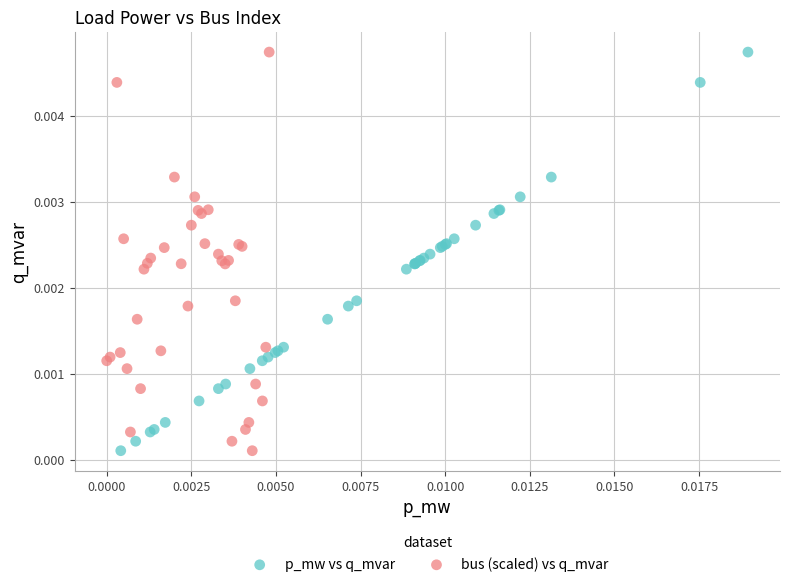

What are all the series names shown in the legend?

p_mw vs q_mvar, bus (scaled) vs q_mvar